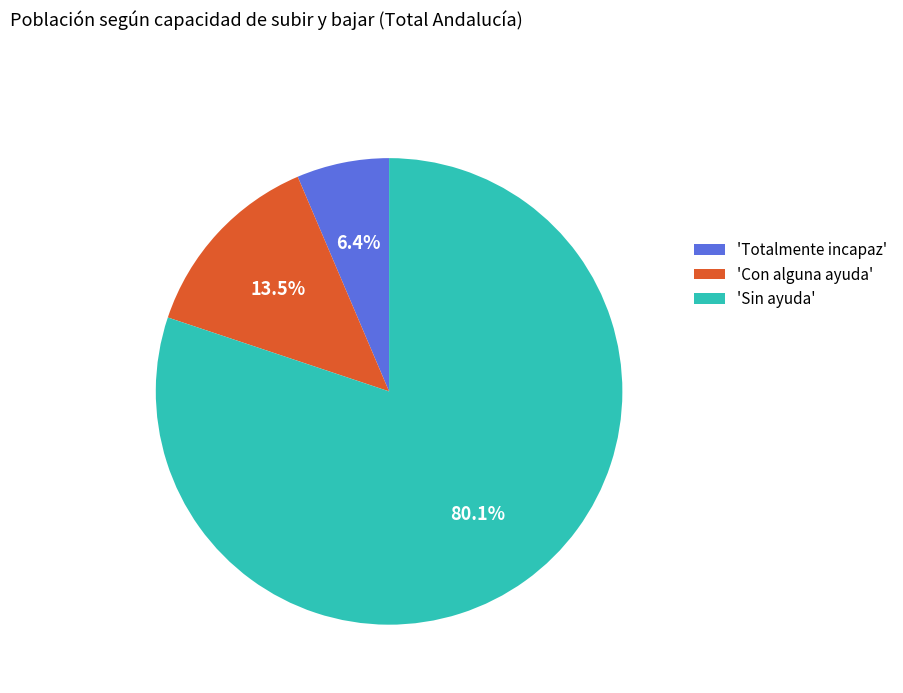

What is the smallest slice in the pie chart?

'Totalmente incapaz'